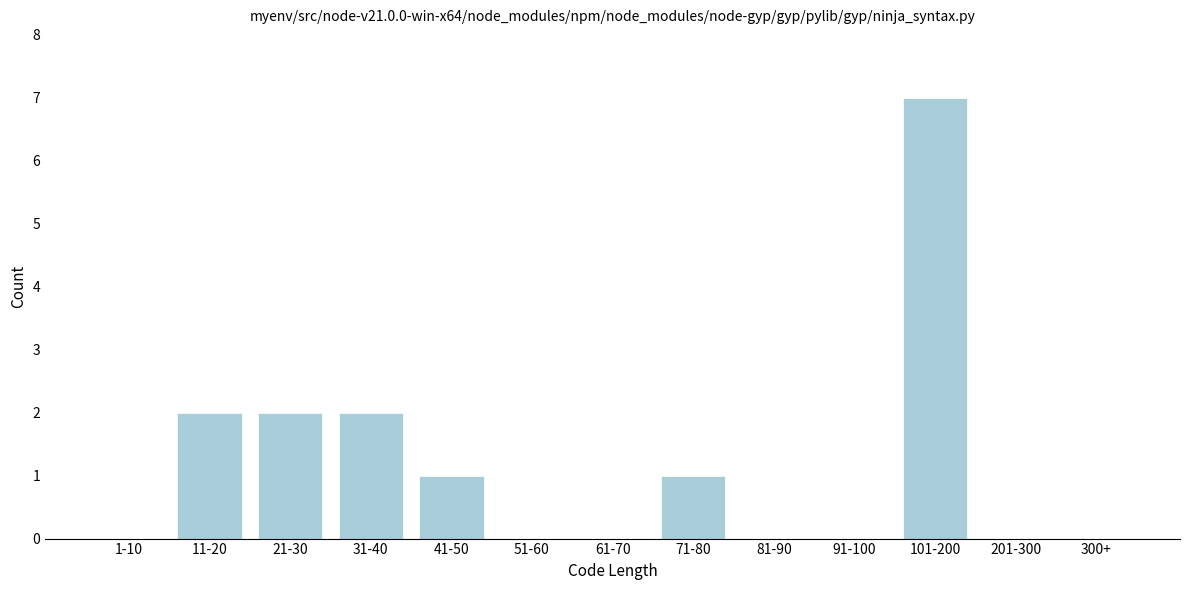

Reading right to left, extract all data points from this chart.

300+=0	201-300=0	101-200=7	91-100=0	81-90=0	71-80=1	61-70=0	51-60=0	41-50=1	31-40=2	21-30=2	11-20=2	1-10=0